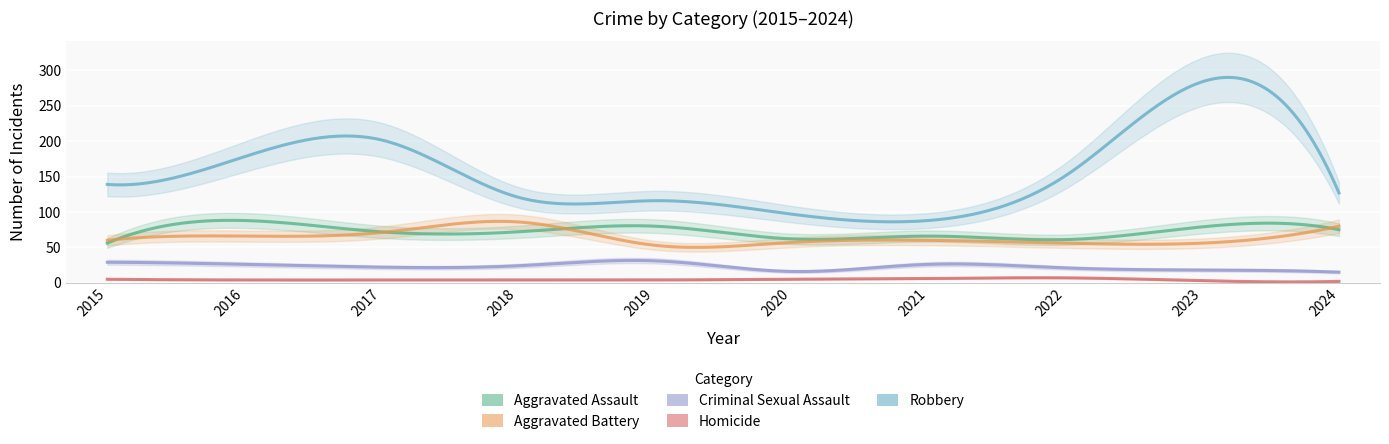

Which series changed the most between 2015 and 2018?

Aggravated Battery